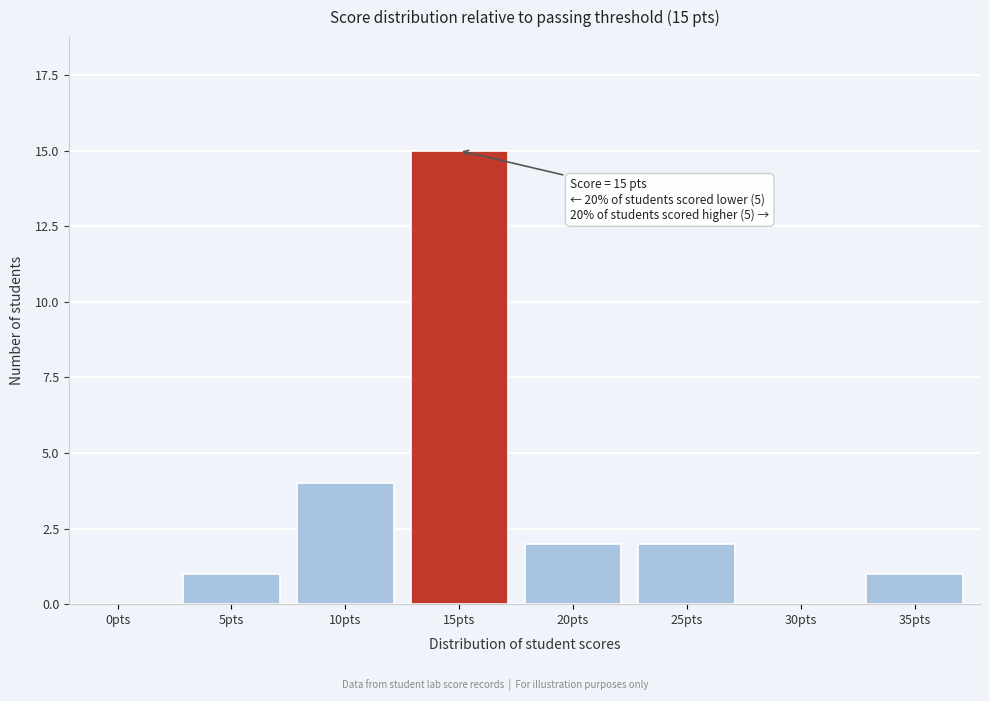

Reading left to right, what are all the values shown in this chart?

0pts=0	5pts=1	10pts=4	15pts=15	20pts=2	25pts=2	30pts=0	35pts=1